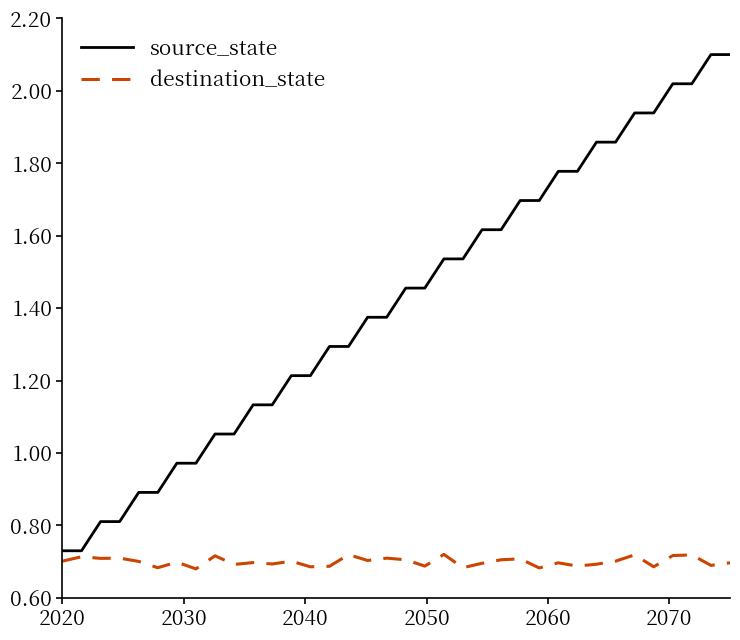

Which series has the largest range (max minus min)?

source_state